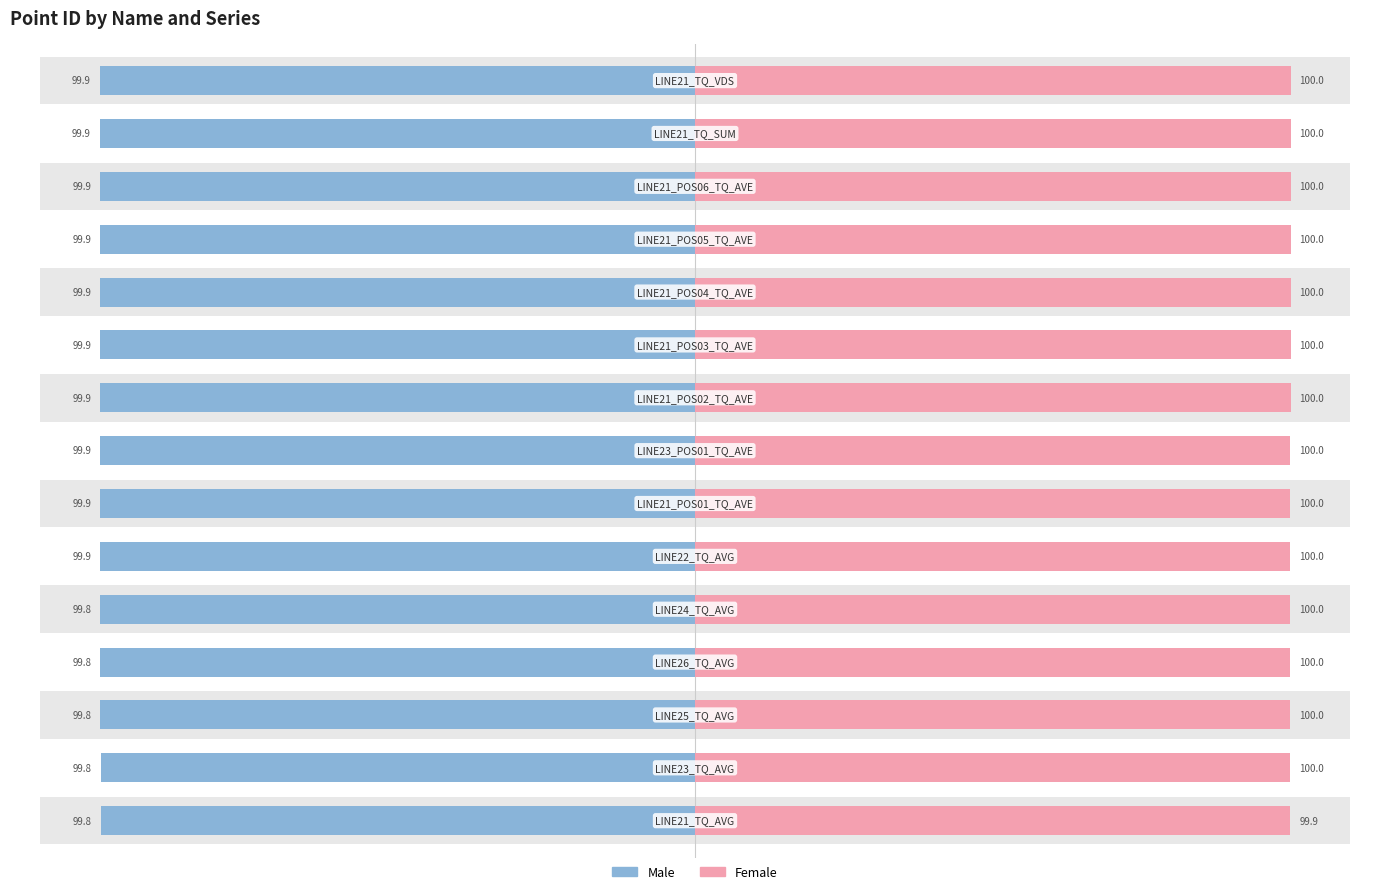

How many groups of bars are there?

15